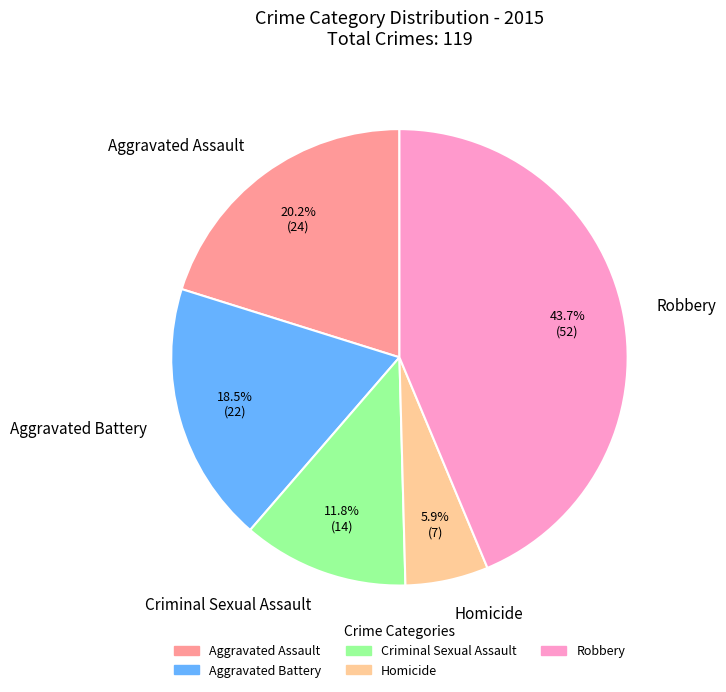

Which slice is the largest?

Robbery